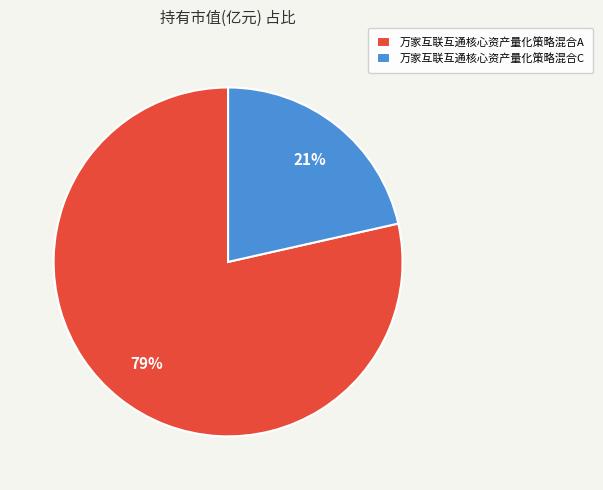

Does any single category account for the majority?

Yes